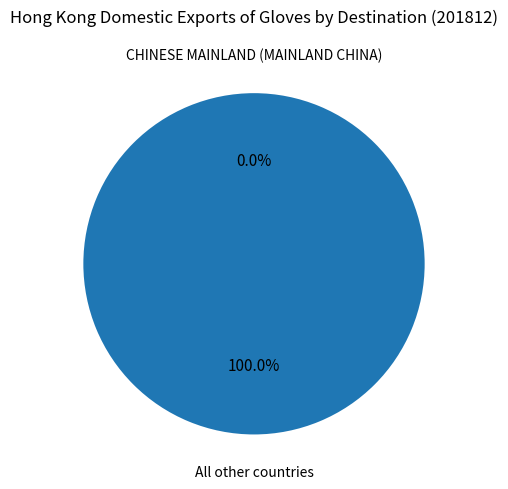

Do All other countries and CHINESE MAINLAND (MAINLAND CHINA) together represent more than half of the pie?

Yes